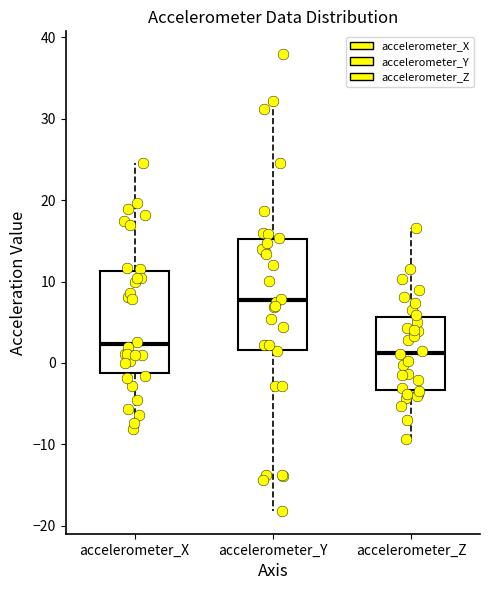

Which box has the highest median line?

accelerometer_Y